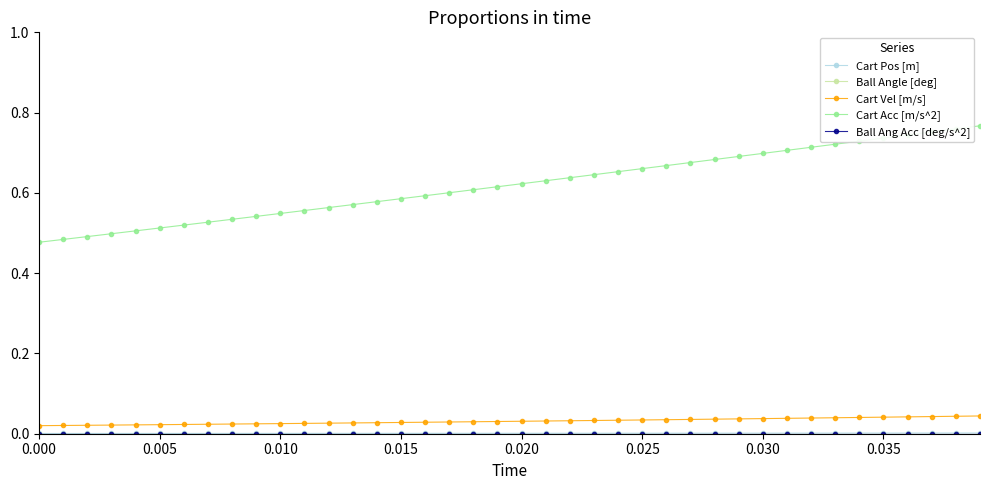

Is this an area chart (filled region under the line)?

No